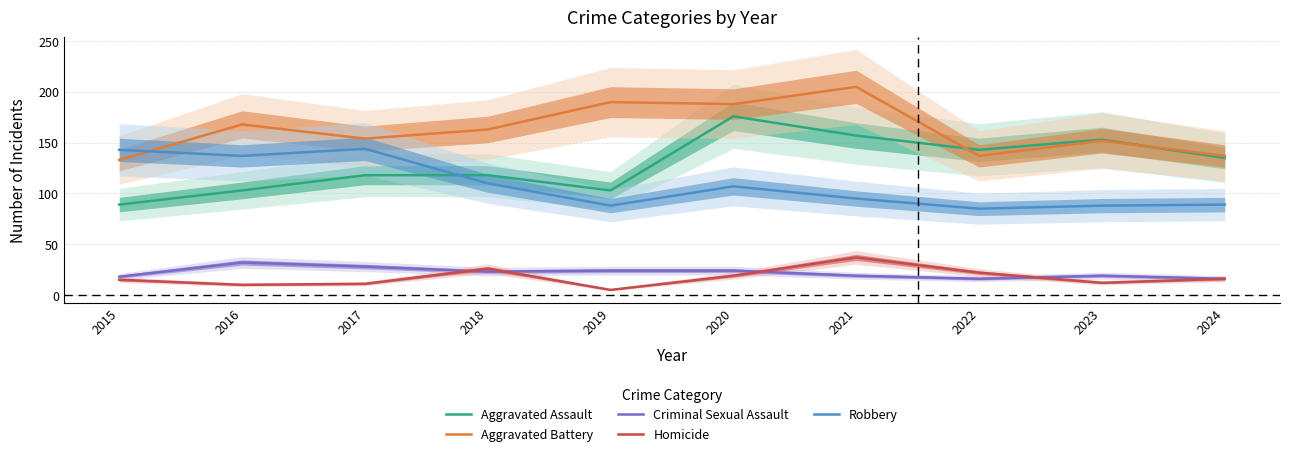

Rank the series at 2024 from lowest to highest value.

Criminal Sexual Assault, Homicide, Robbery, Aggravated Assault, Aggravated Battery